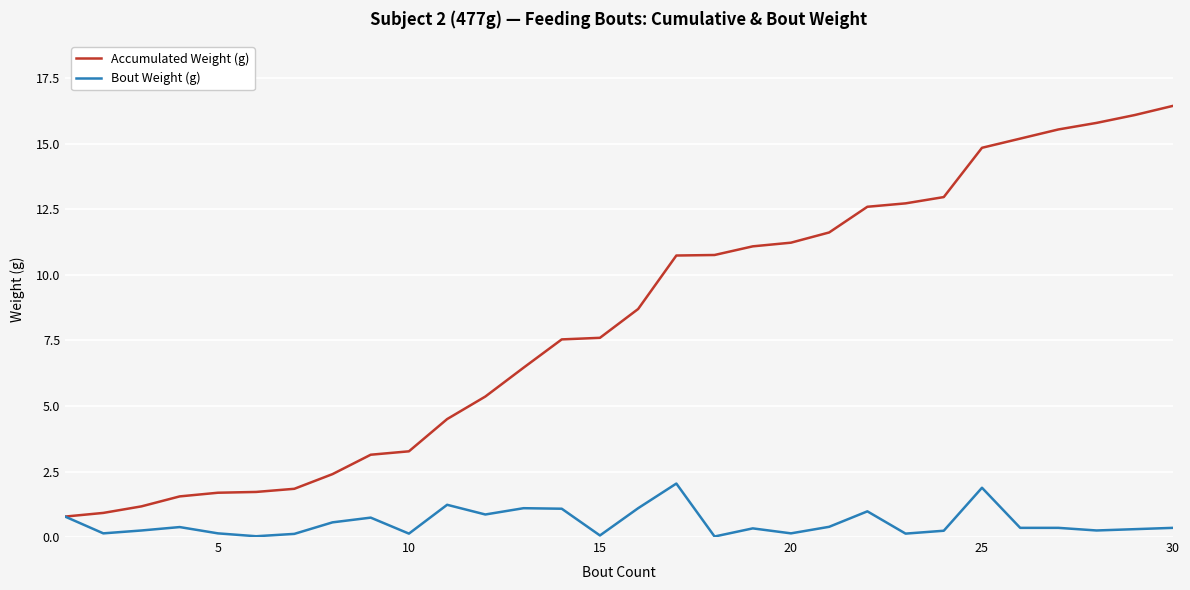

Which series has the largest range (max minus min)?

Accumulated Weight (g)